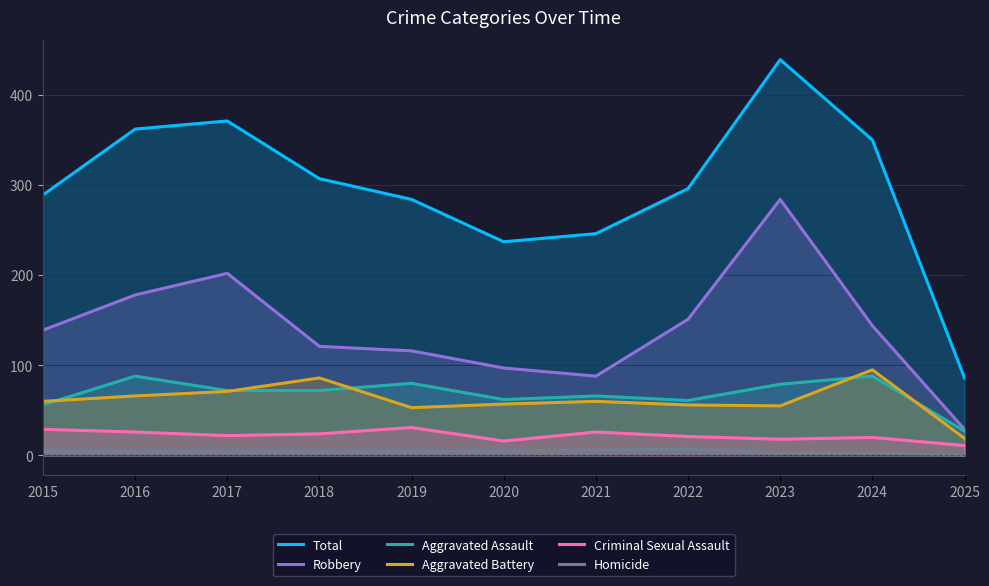

Reading left to right, what are all the values shown in this chart?

Total: 289	362	371	307	284	237	246	296	439	350	86
Robbery: 139	178	202	121	116	97	88	151	284	144	29
Aggravated Assault: 56	88	72	72	80	62	66	61	79	88	27
Aggravated Battery: 60	66	71	86	53	57	60	56	55	95	19
Criminal Sexual Assault: 29	26	22	24	31	16	26	21	18	20	11
Homicide: 5	4	4	4	4	5	6	7	3	3	0